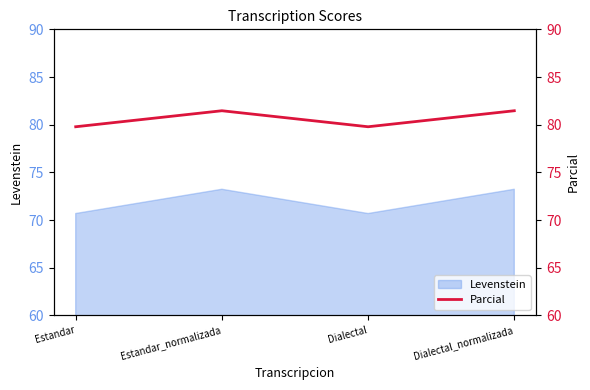

At which label is the value closest to 80?

Estandar